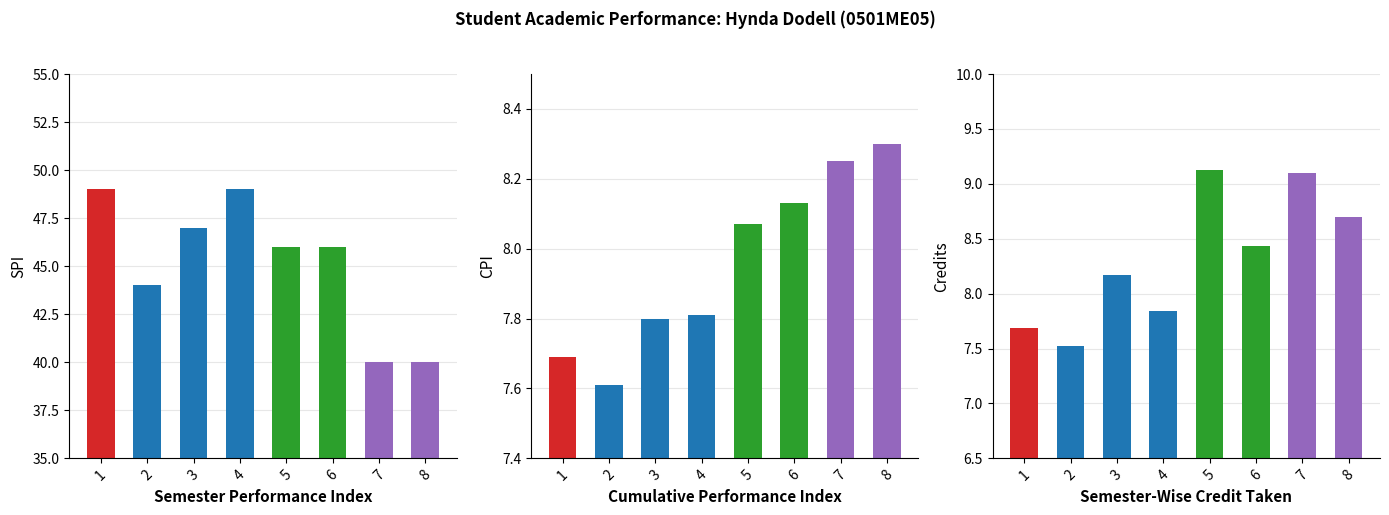

At which category is the sum across all series the highest?

4